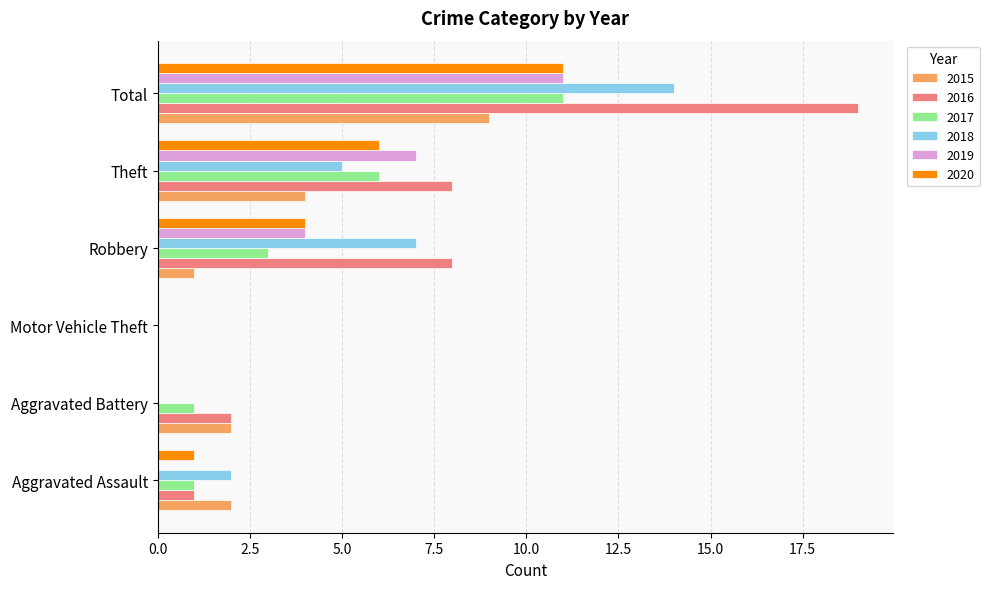

Is the value of 2020 at Aggravated Battery greater than the value of 2017 at Aggravated Assault?

No